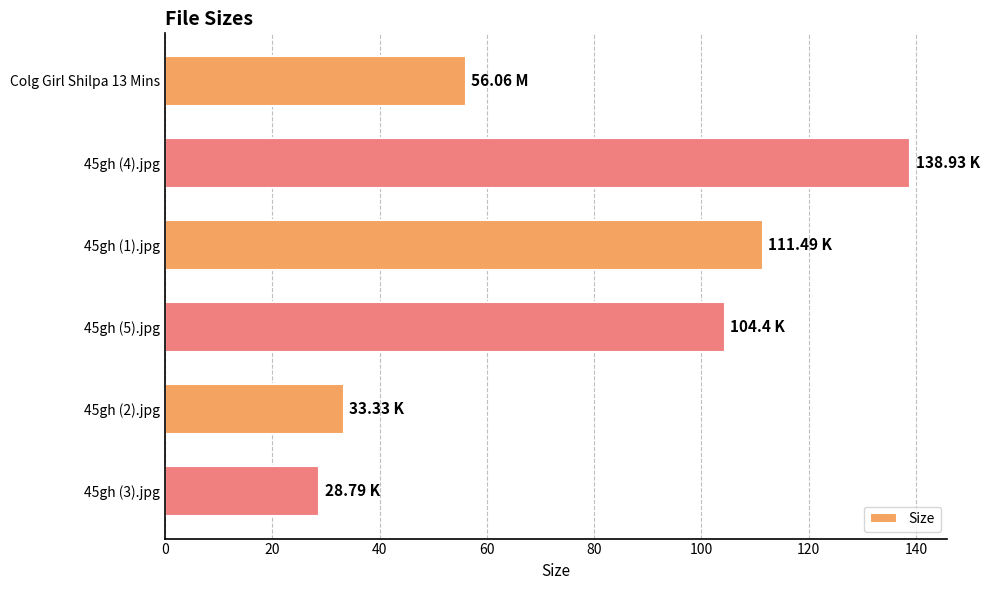

What is the change in value from Colg Girl Shilpa 13 Mins to 45gh (2).jpg?

-22.7